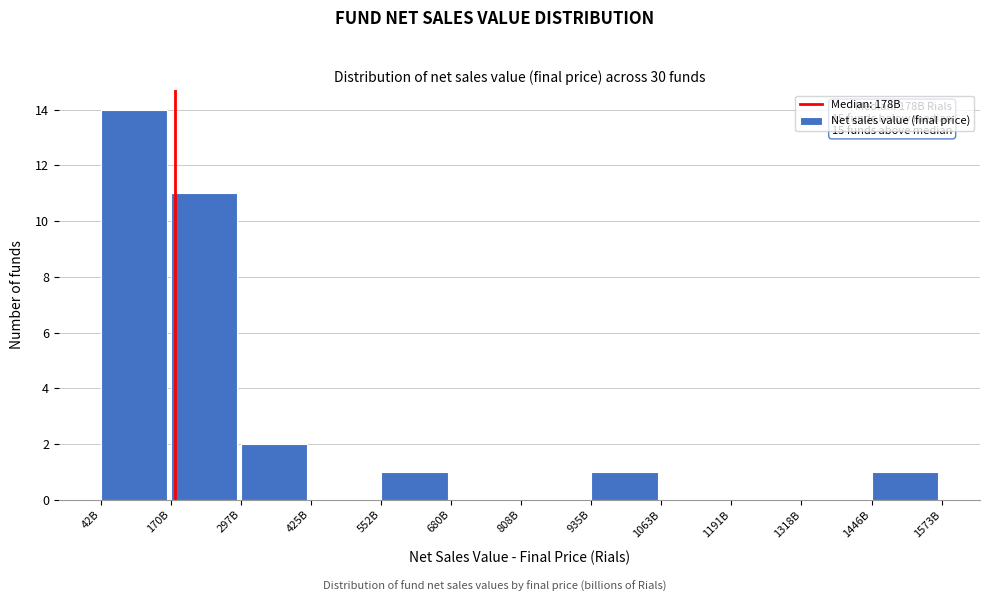

Reading left to right, transcribe all the data shown in this chart.

42B=14	170B=11	297B=2	425B=0	552B=1	680B=0	808B=0	935B=1	1063B=0	1191B=0	1318B=0	1446B=1